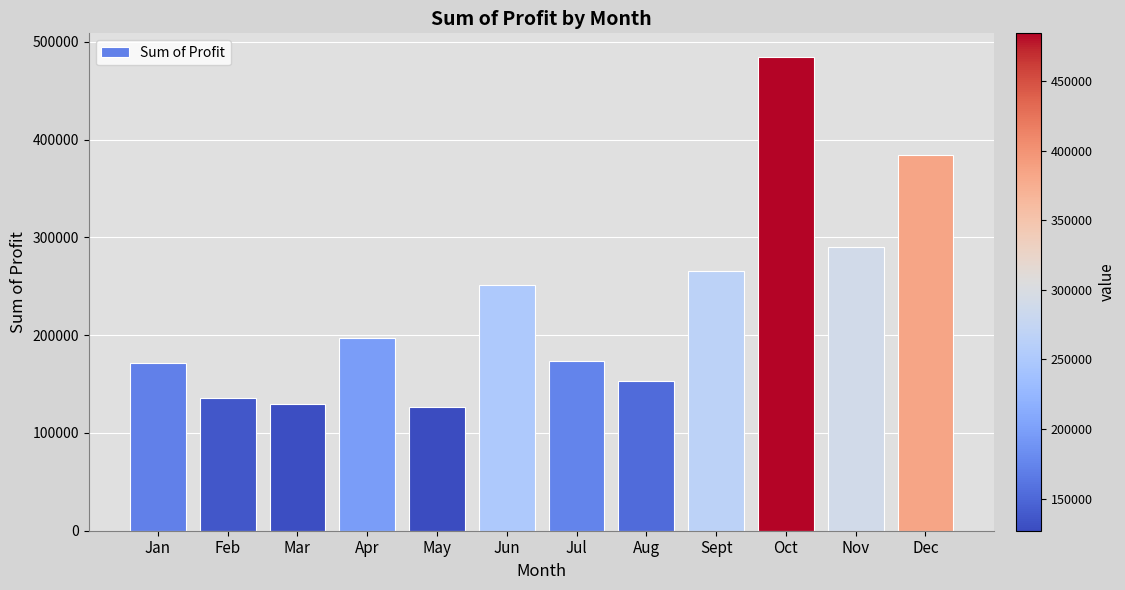

Does the chart contain any negative values?

No